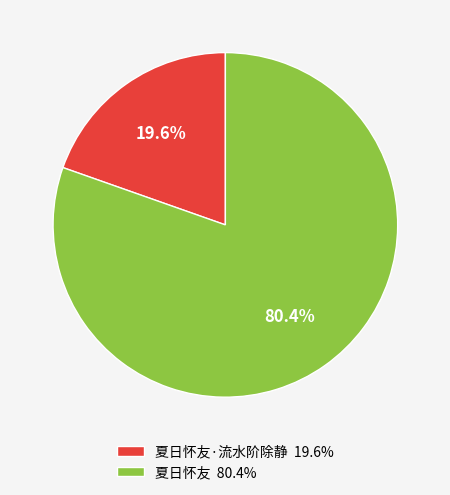

Which category accounts for the majority?

夏日怀友 80.4%